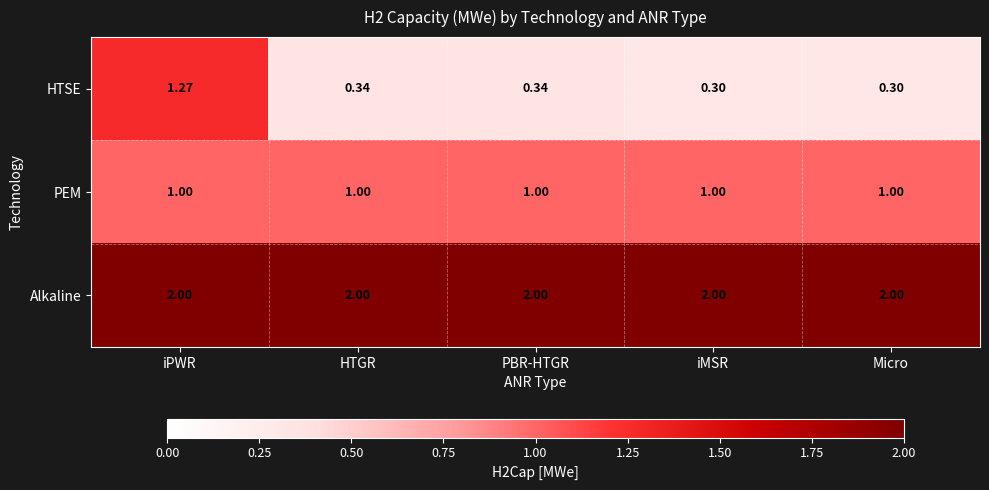

At which category is the sum across all series the highest?

iPWR